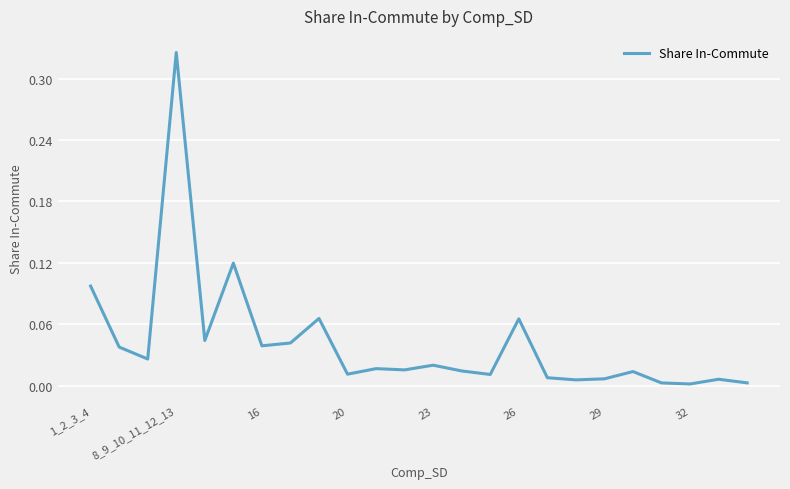

How many lines are shown in the chart?

1